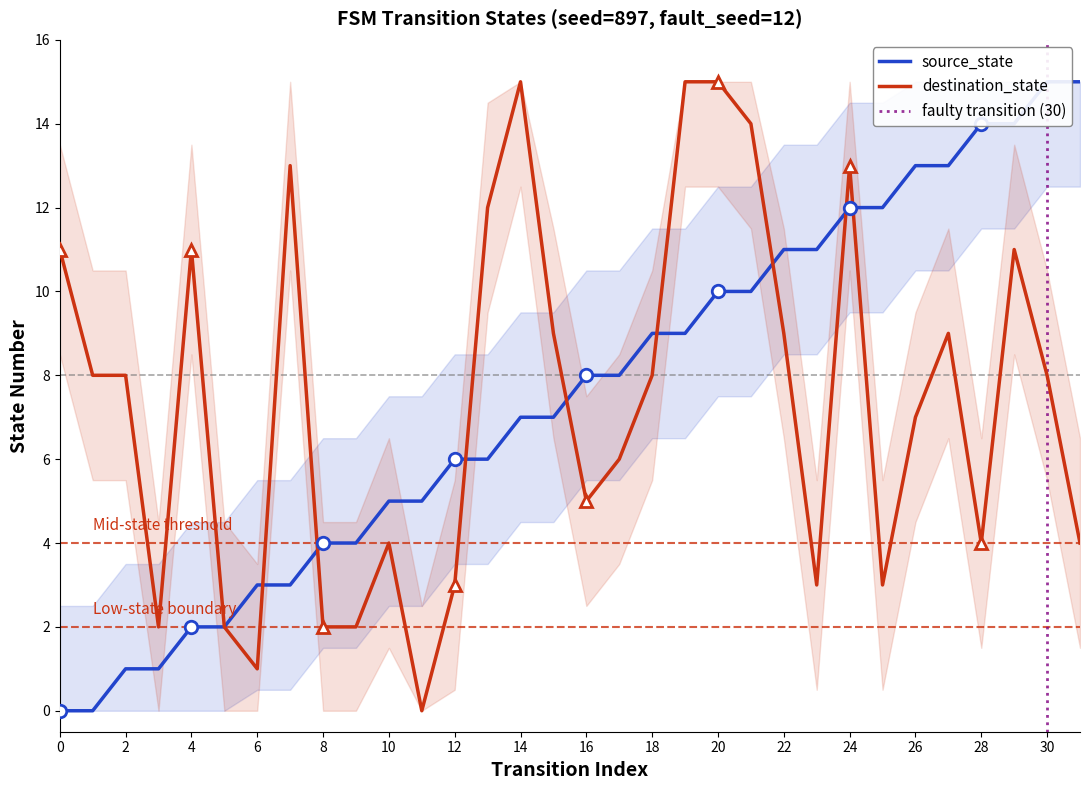

At which category is the sum across all series the highest?

20